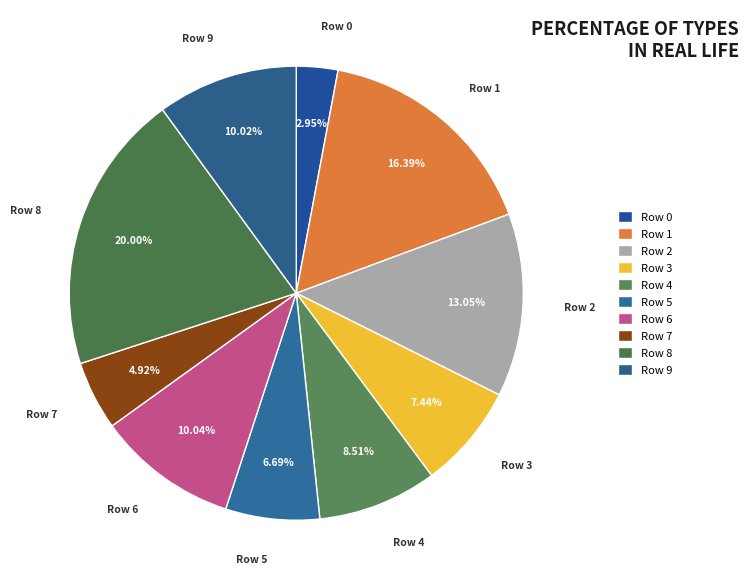

What percentage is the Row 0 slice, to the nearest percent?

3%